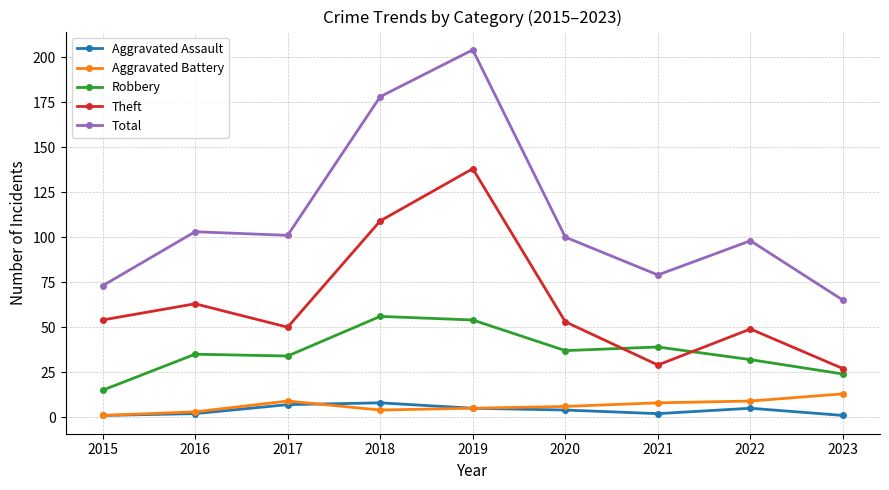

True or false: Robbery has more than 1 points higher than both neighbors.

True